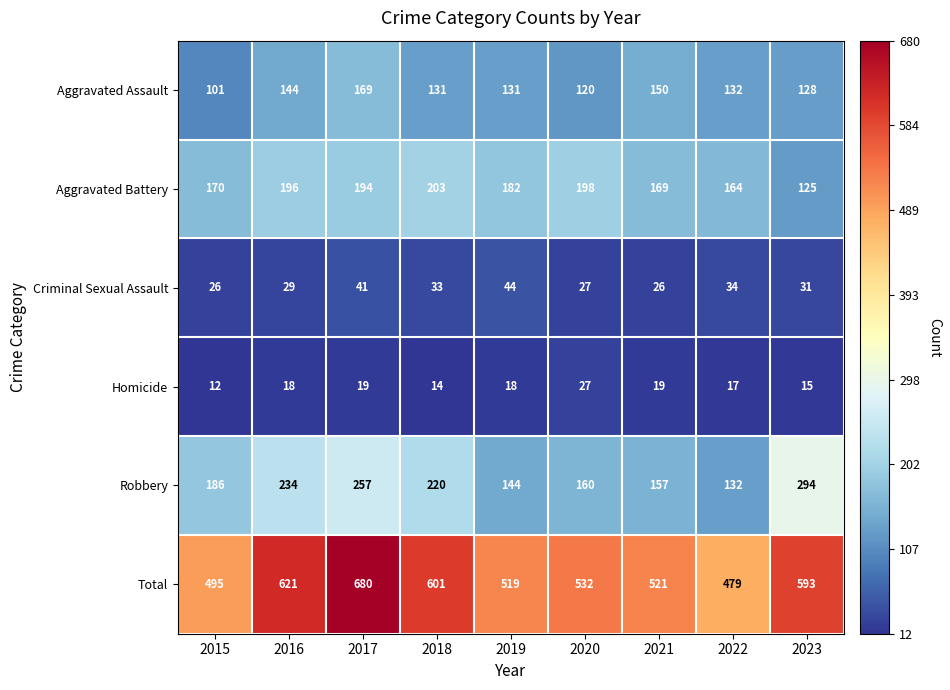

At which label is Aggravated Battery closest to 164?

2022